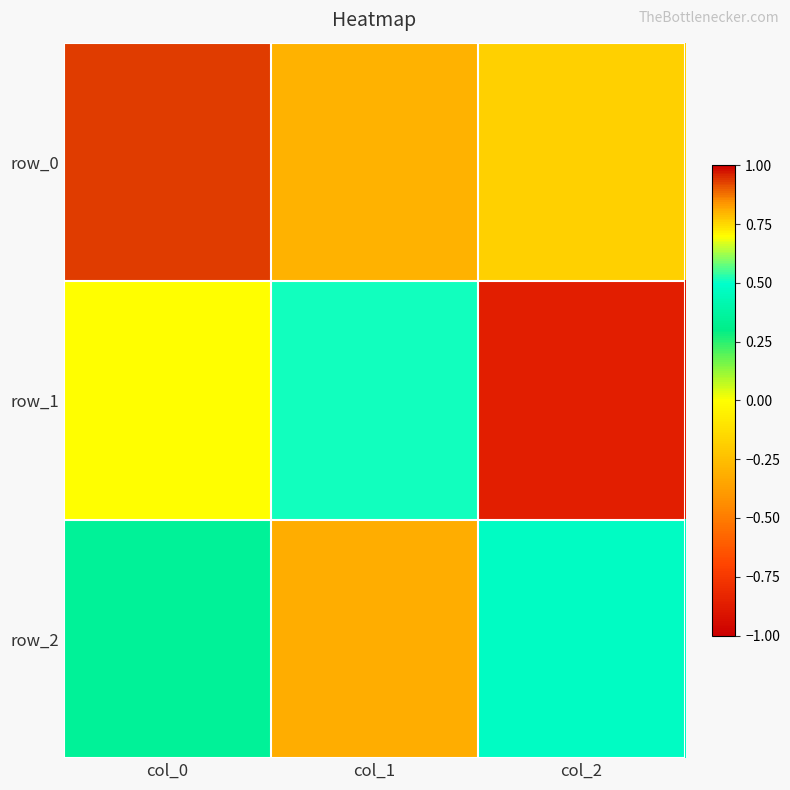

Which series has the largest total across all categories?

row_2